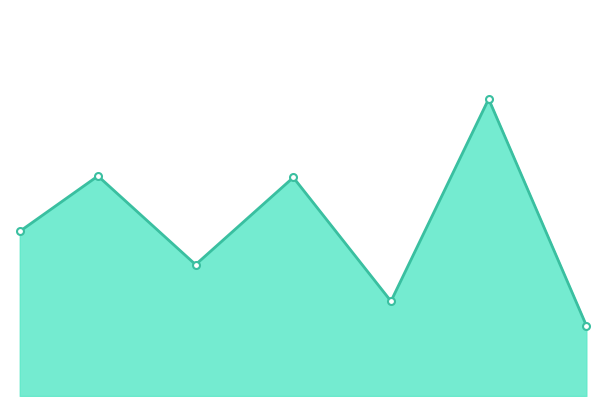

What is the value of the 1st point from the left?

0.6